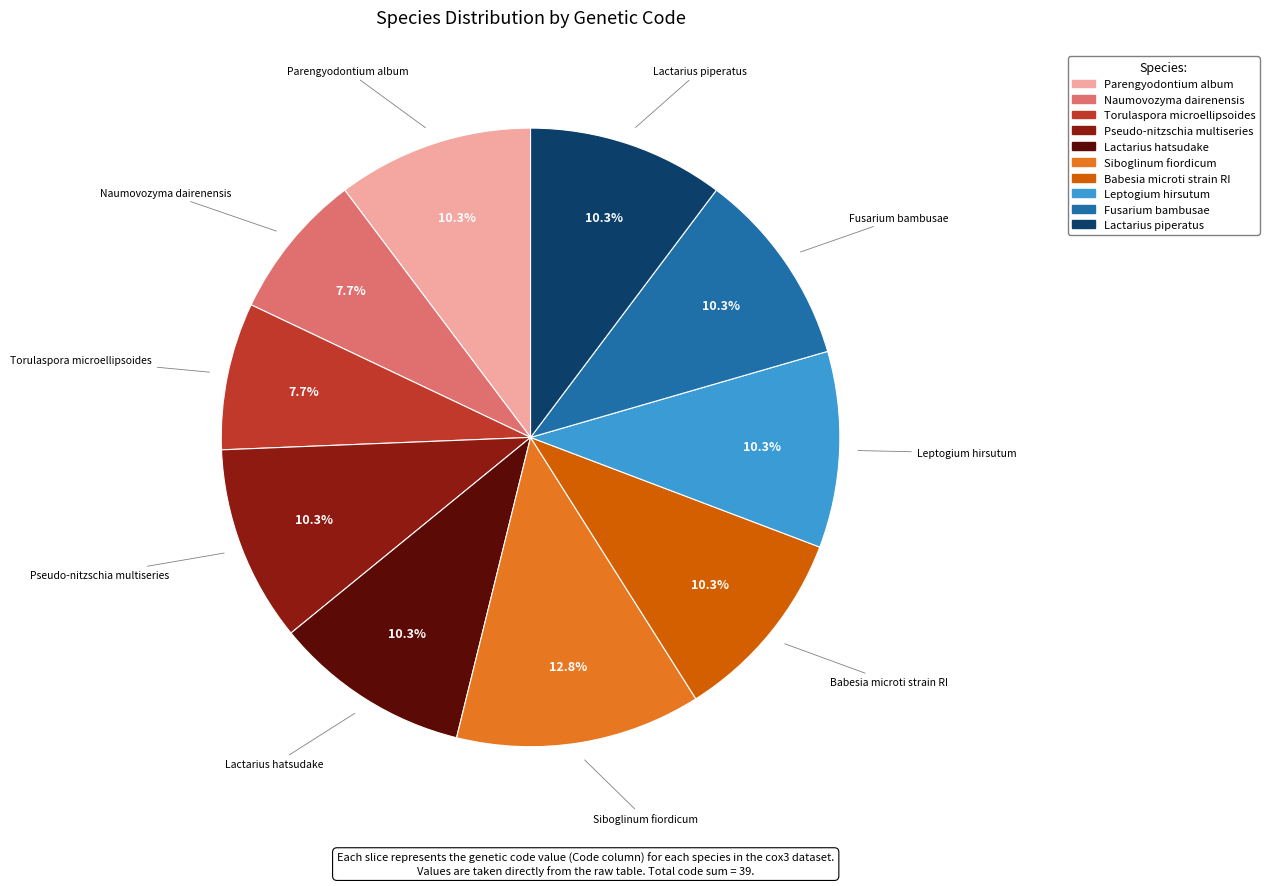

Combined, what portion of the pie is Babesia microti strain RI and Naumovozyma dairenensis?

17.9%